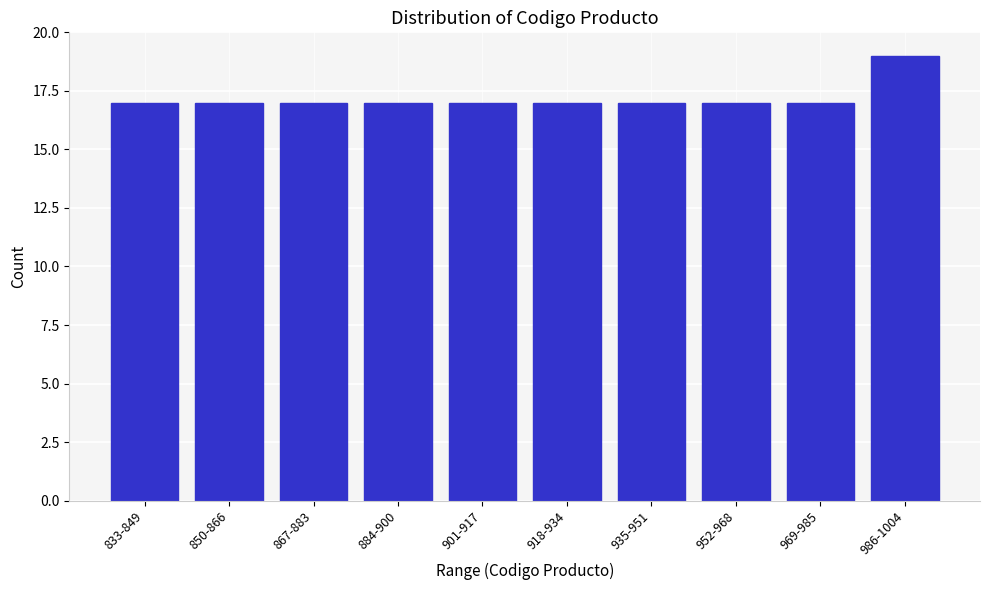

Reading right to left, list all the values displayed in this chart.

19	17	17	17	17	17	17	17	17	17